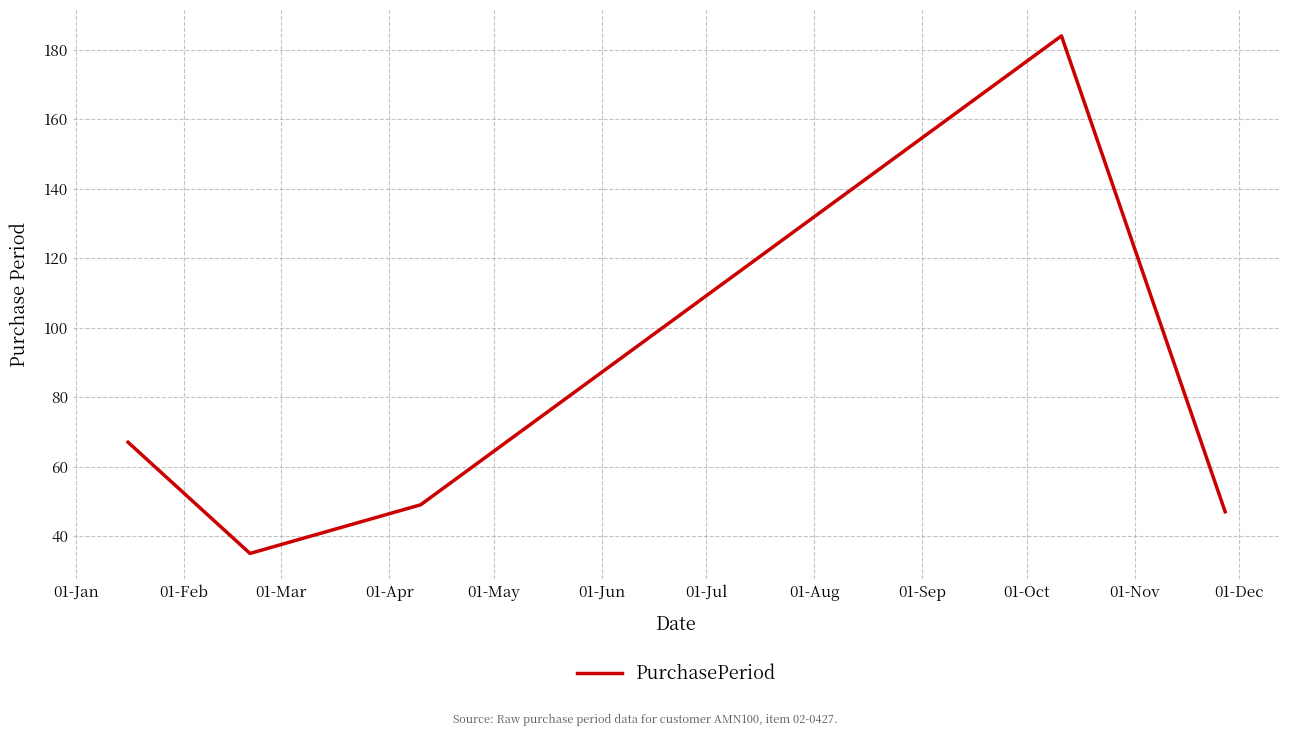

What is the maximum value shown in the chart?

184